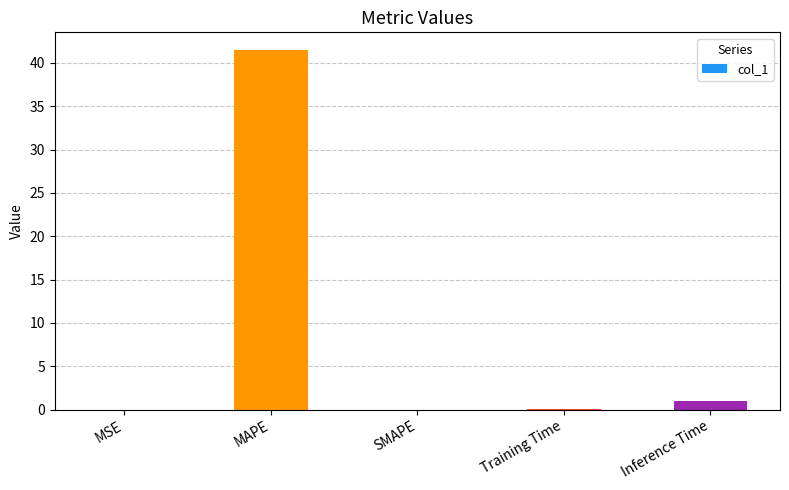

Is it true that the value at MSE is 0.0?

True